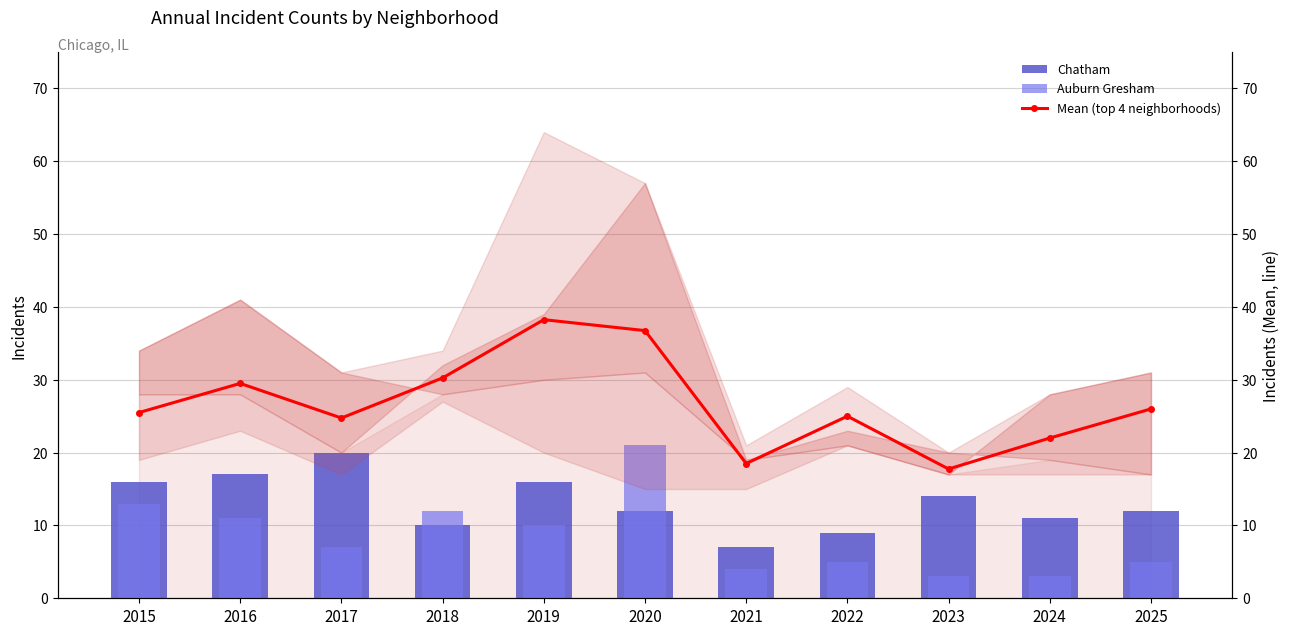

Rank the series by their average value, from highest to lowest.

Mean (top 4 neighborhoods), Chatham, Auburn Gresham